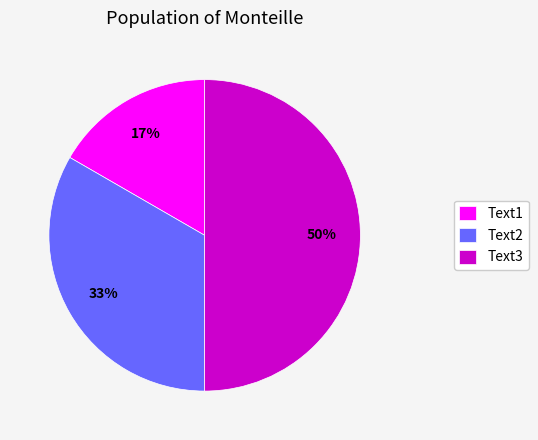

To the nearest percent, what portion does Text2 represent?

33%